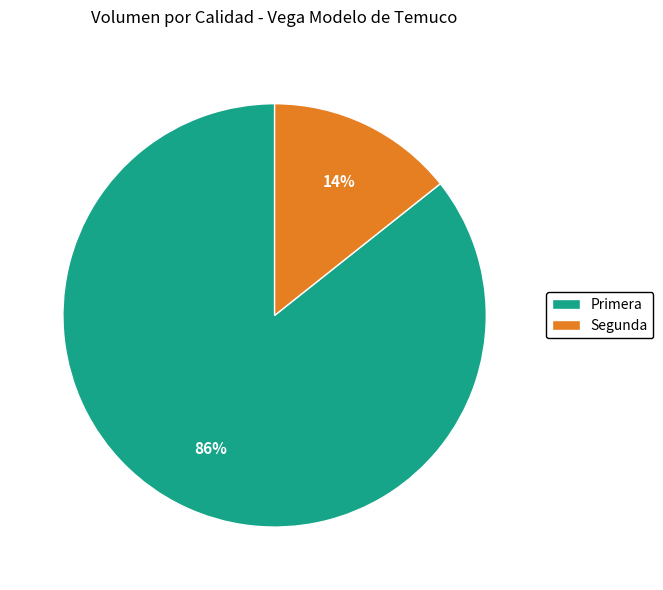

To the nearest percent, what is the average slice percentage?

50%